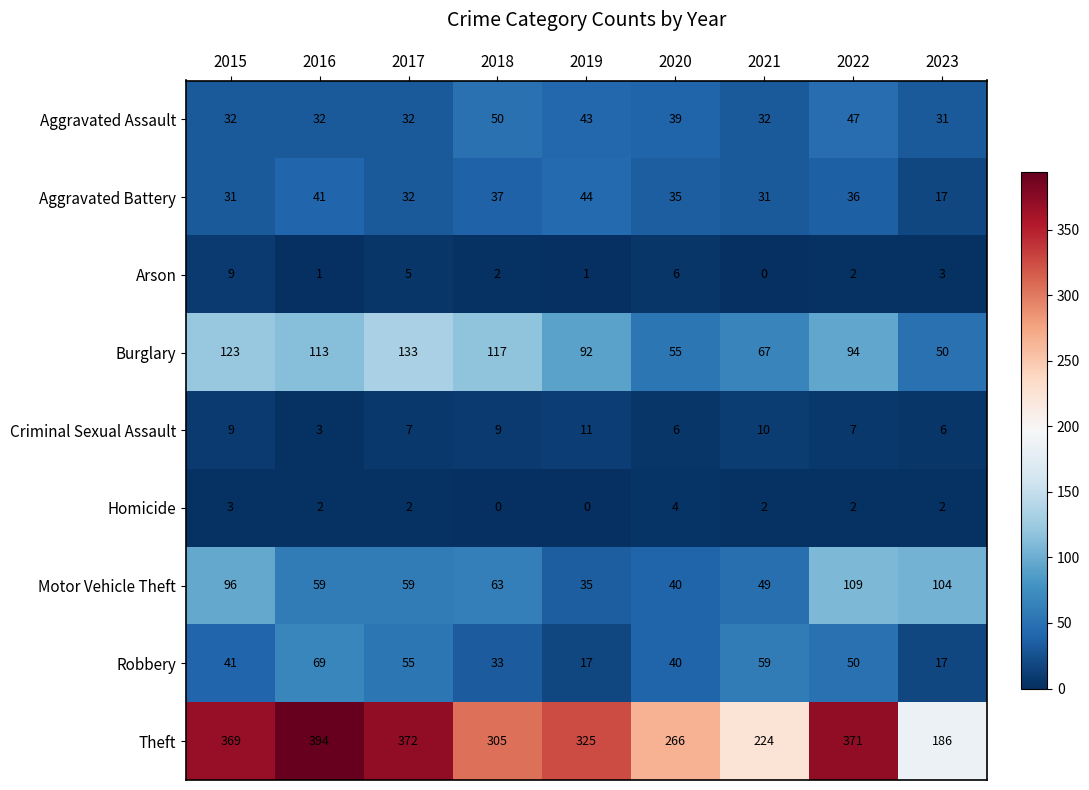

What is the difference between the maximum and second lowest values in the Motor Vehicle Theft series?

69